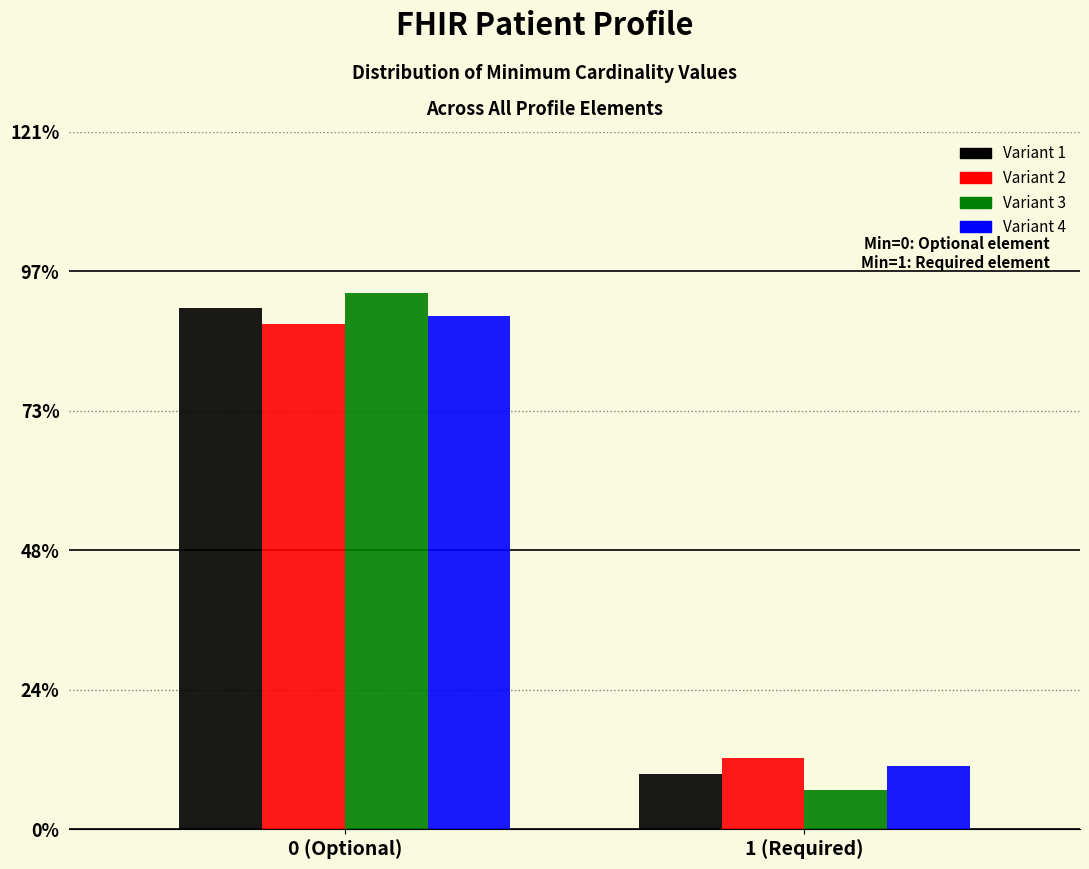

At which category is the sum across all series the highest?

0 (Optional)